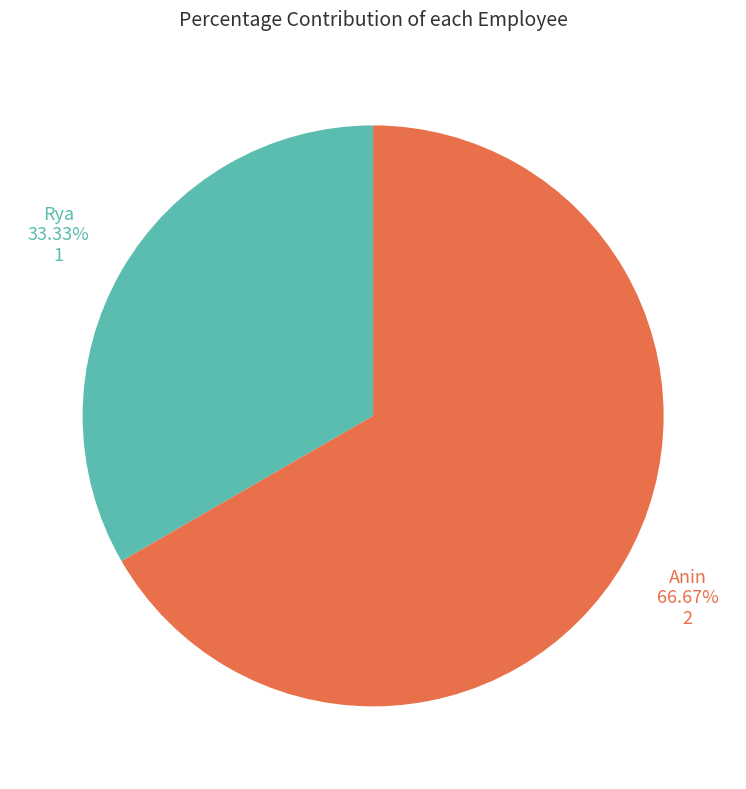

To the nearest percent, what portion does Rya represent?

33%